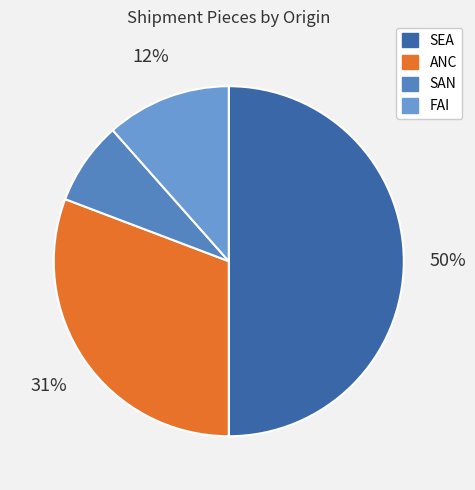

Rank the categories by value from lowest to highest.

SAN, FAI, ANC, SEA